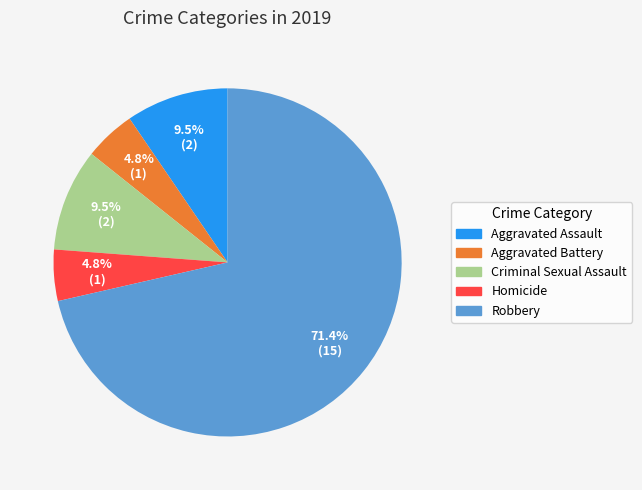

What percentage is the Aggravated Battery slice, to the nearest percent?

5%